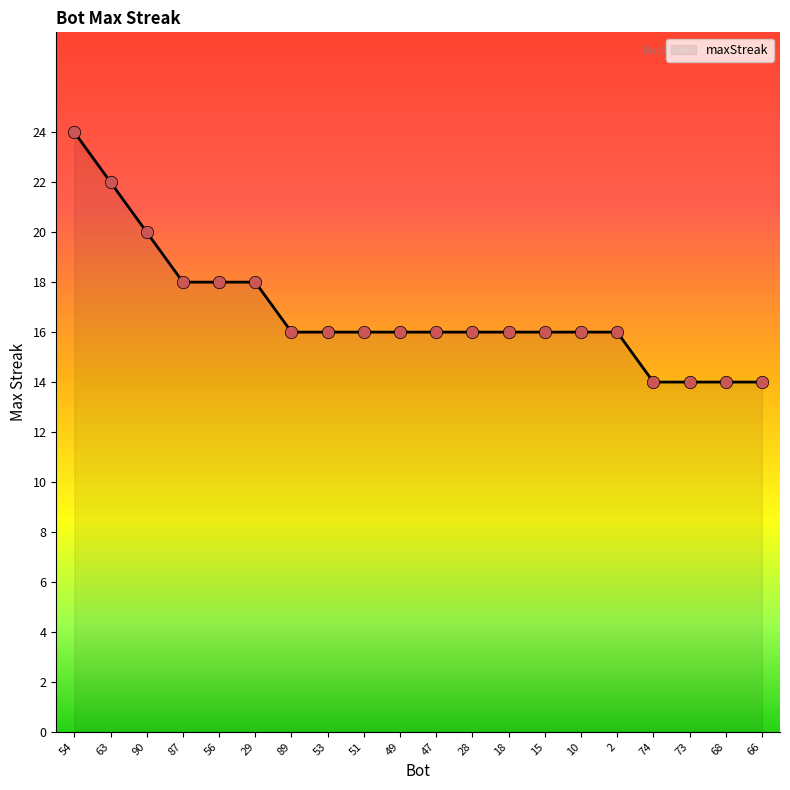

What is the ratio of the value at 51 to the value at 68?

1.1